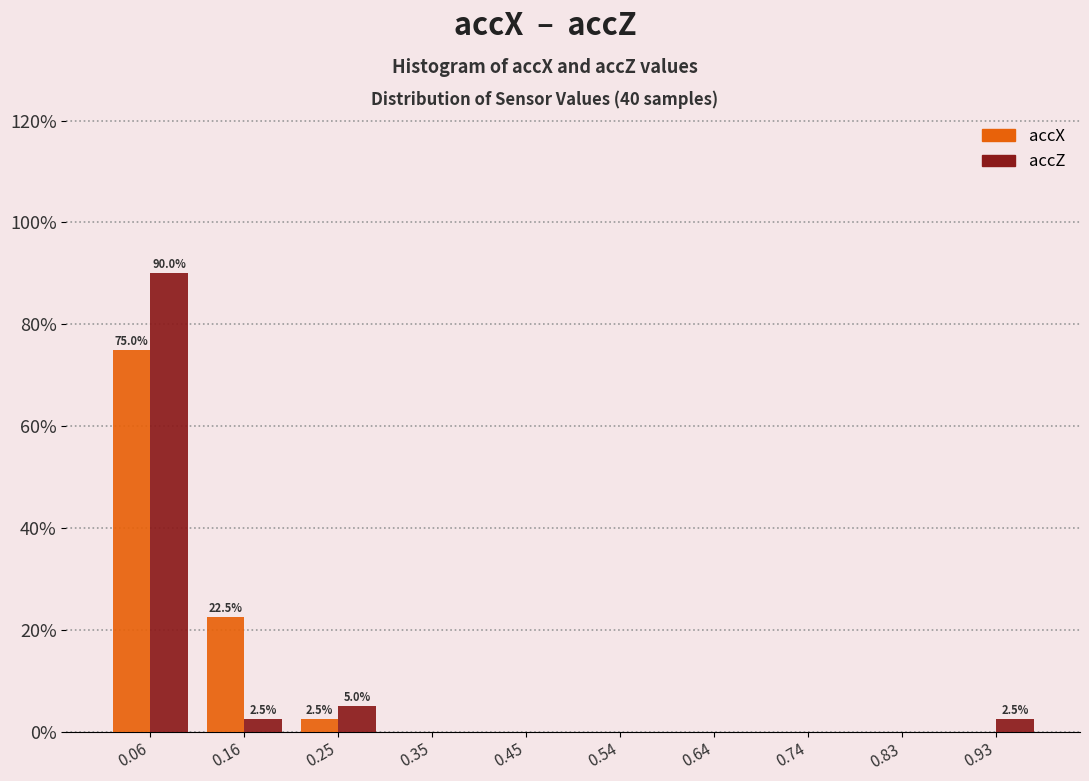

In the accX series, which range on the x-axis has the tallest bar?

0.01 to 0.11